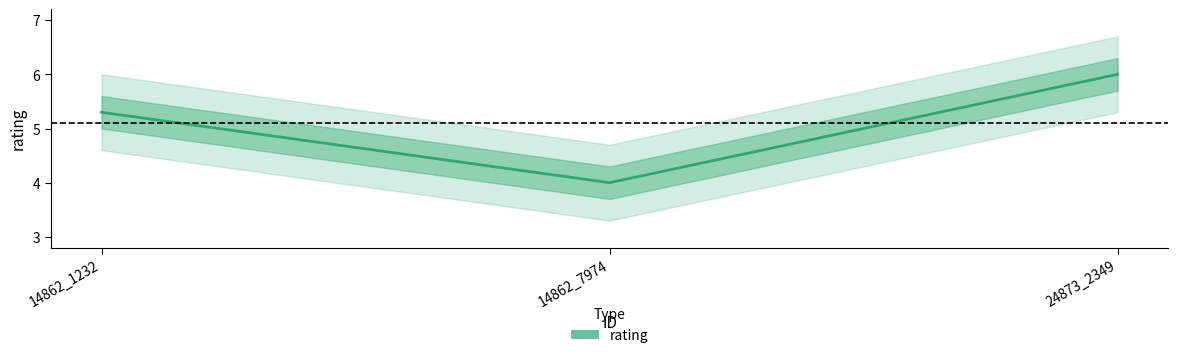

Which label corresponds to the smallest value in the chart?

14862_7974